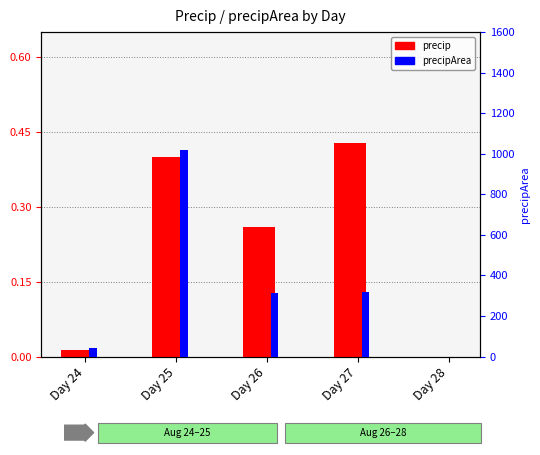

How many data points are above 0?

4